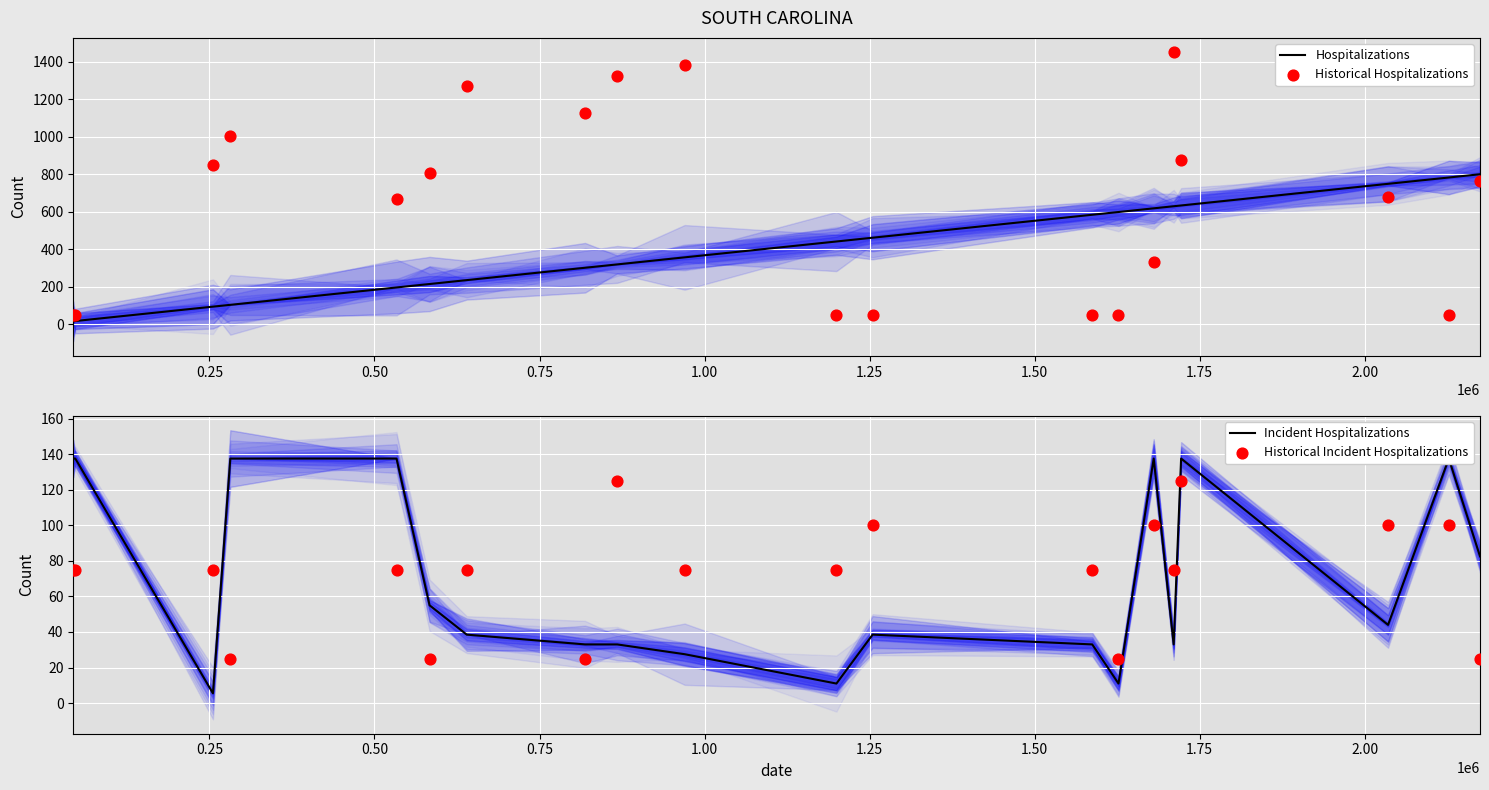

What are all the series names shown in the legend?

Hospitalizations, Historical Hospitalizations, Incident Hospitalizations, Historical Incident Hospitalizations